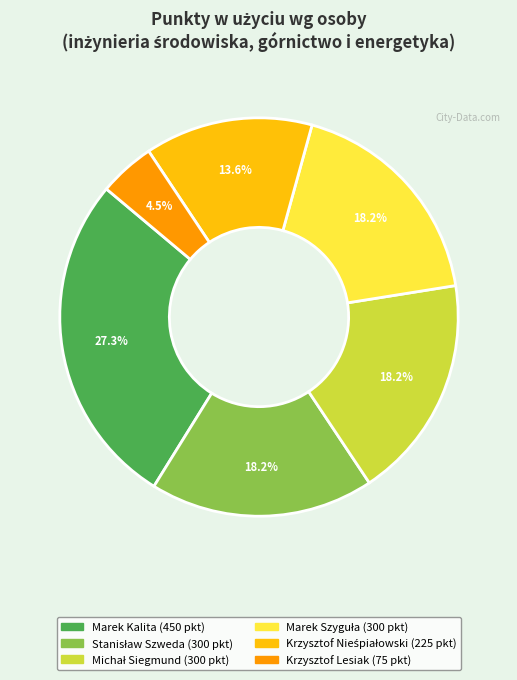

Does any single category account for the majority?

No